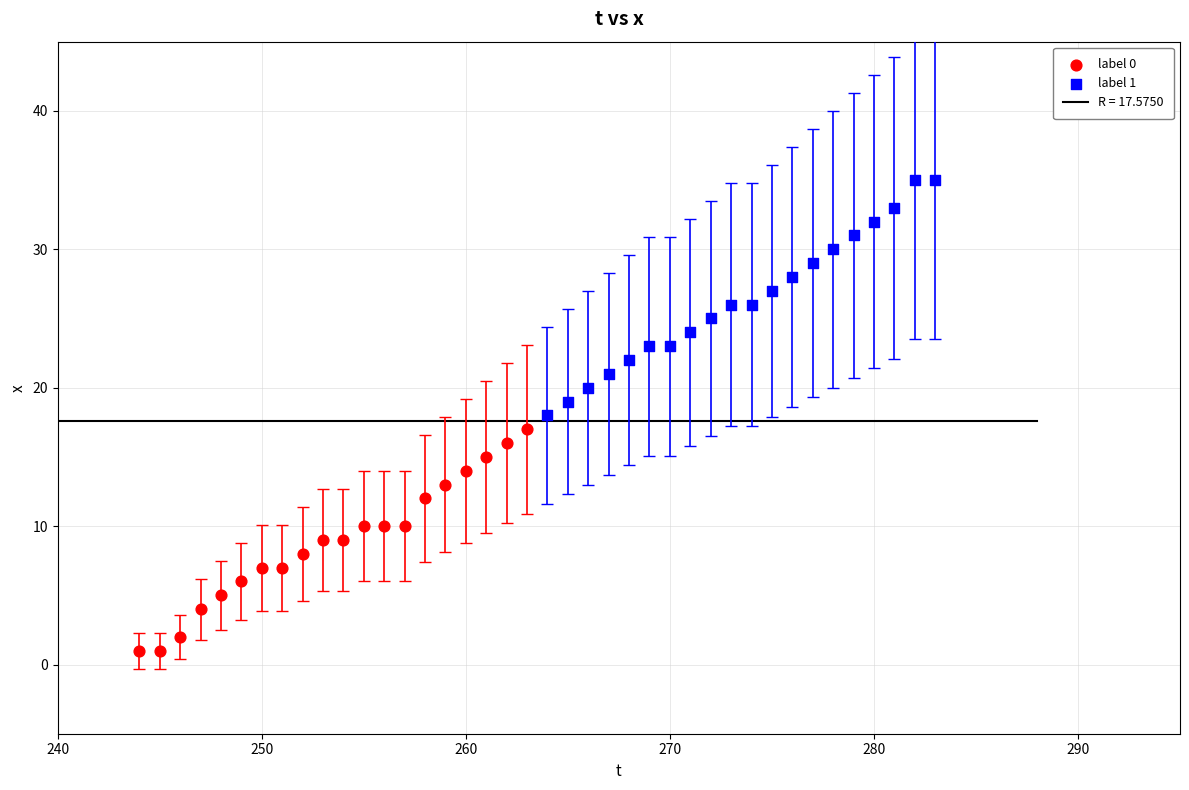

Which series reaches the minimum Y coordinate?

label 0